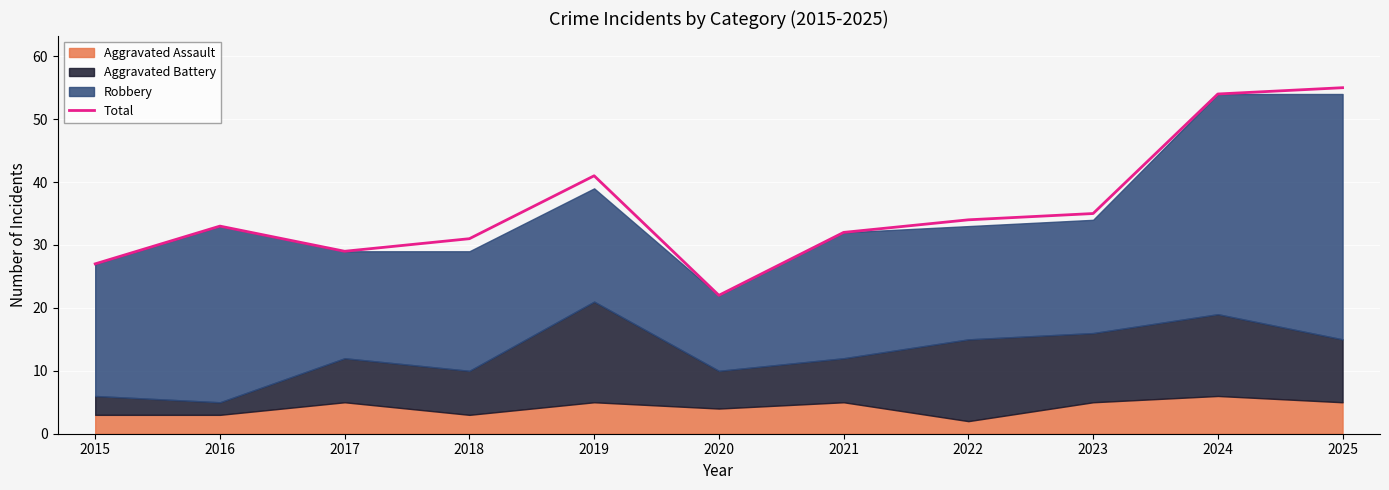

Which category has the lowest value in the Total series?

2020